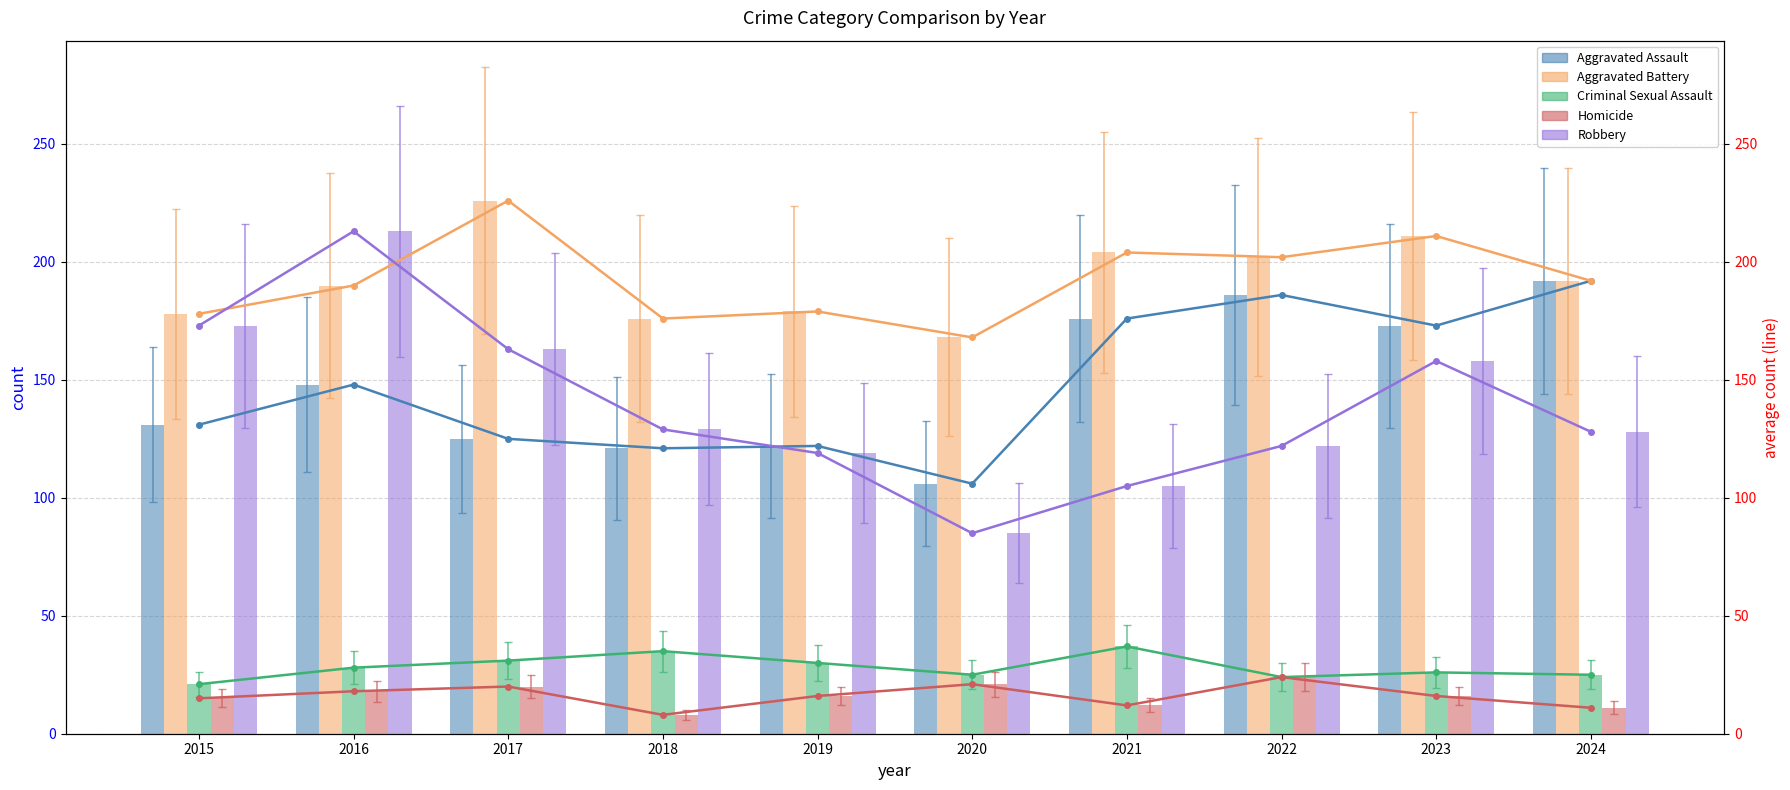

How many values in the Robbery series exceed 129?

4